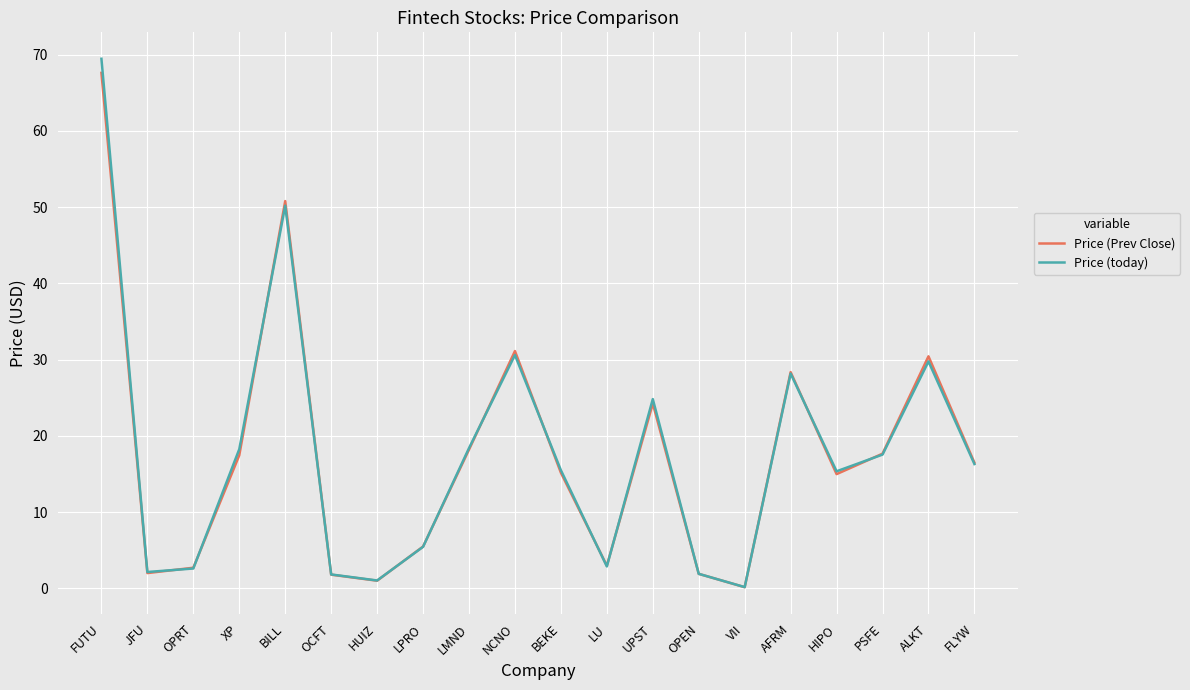

How many interior local peaks does the Price (Prev Close) series have?

5